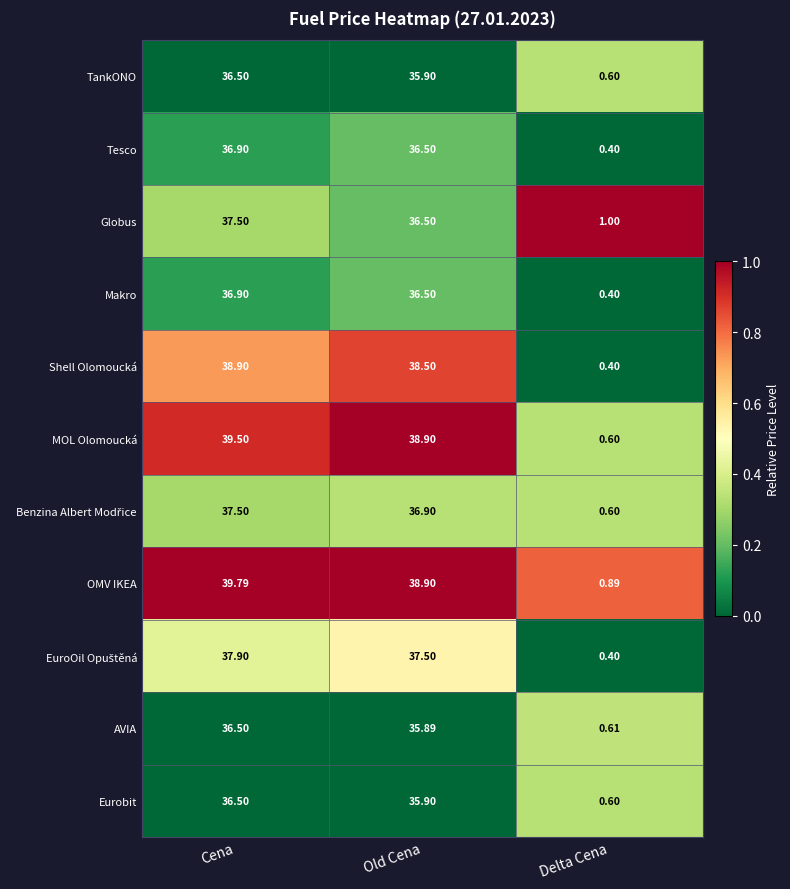

Which series has the largest total across all categories?

OMV IKEA